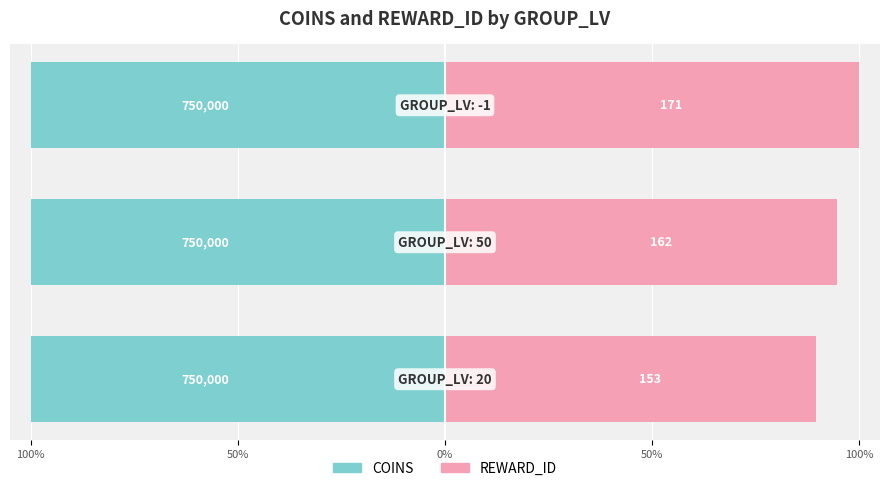

Which series has the largest range (max minus min)?

REWARD_ID (GROUP)